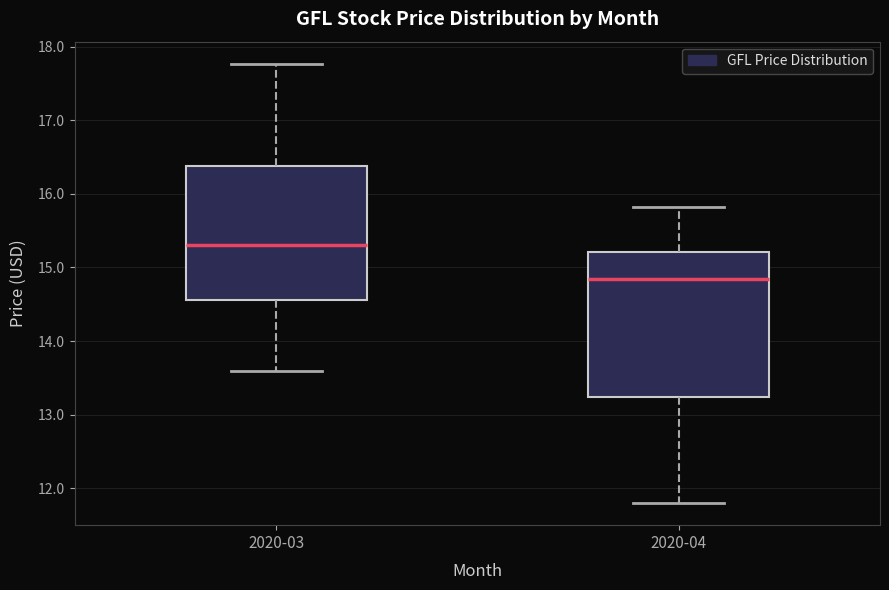

Where is the lower edge of the box for 2020-04 on the y-axis? The values are not printed on the chart, so give them approximately, as read against the axis.

13.2